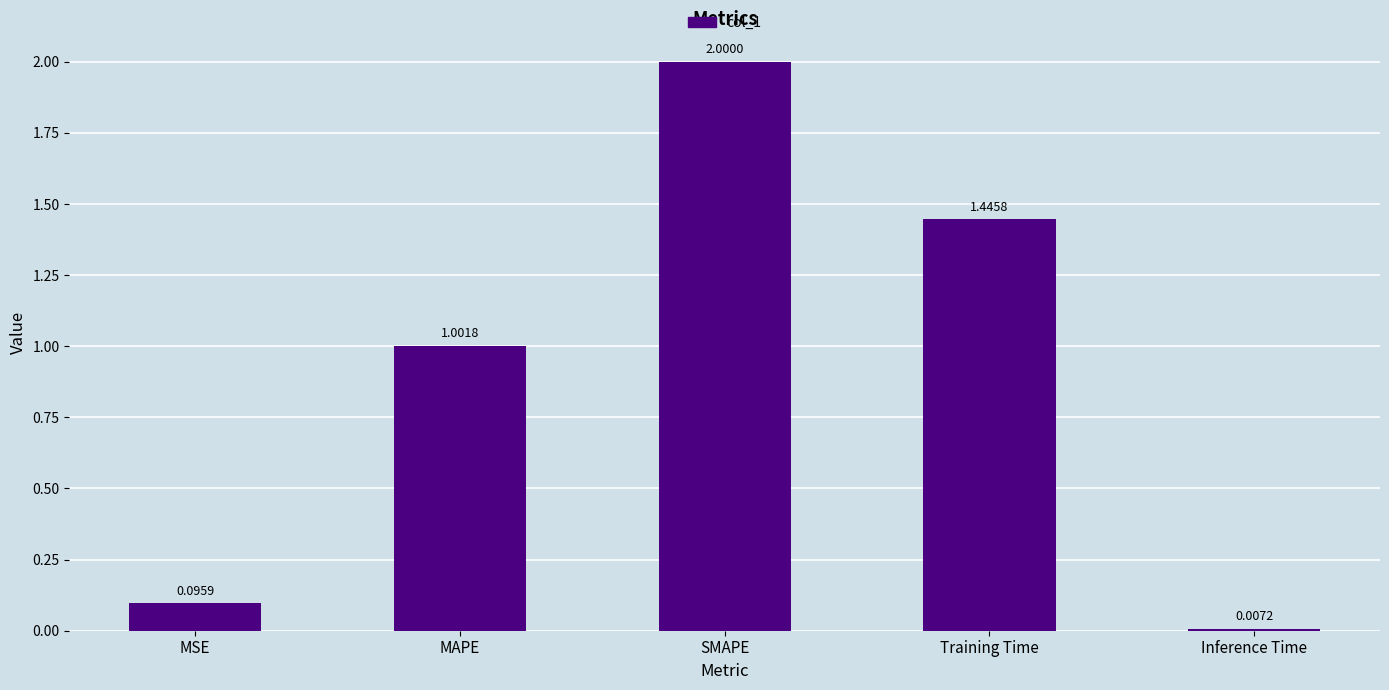

Which label corresponds to the smallest value in the chart?

Inference Time